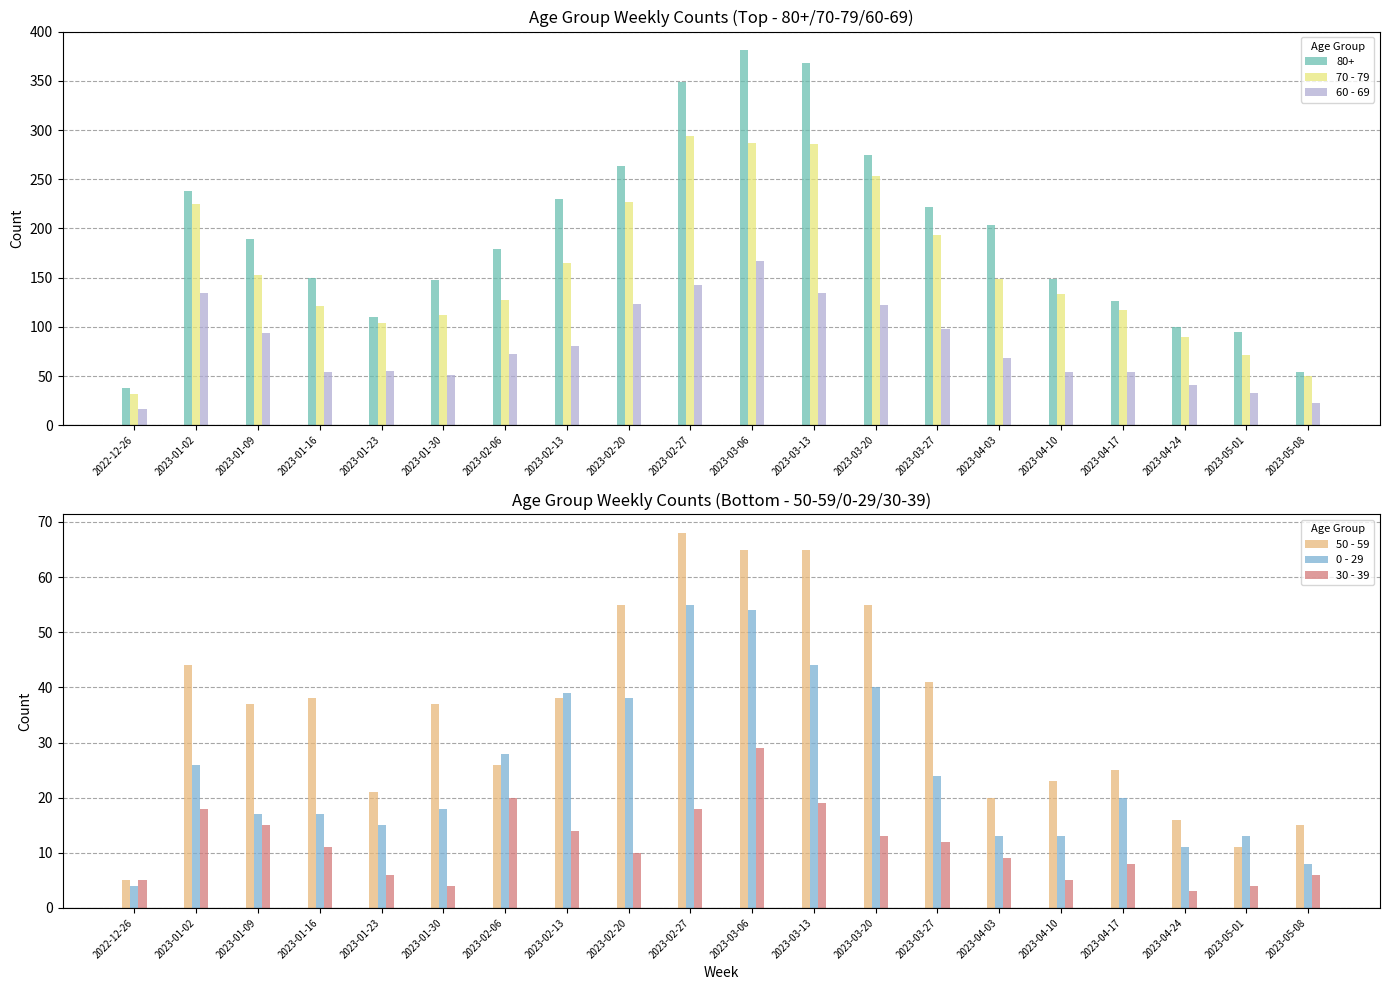

Between 2023-01-16 and 2023-05-01, which series saw the biggest shift?

70 - 79